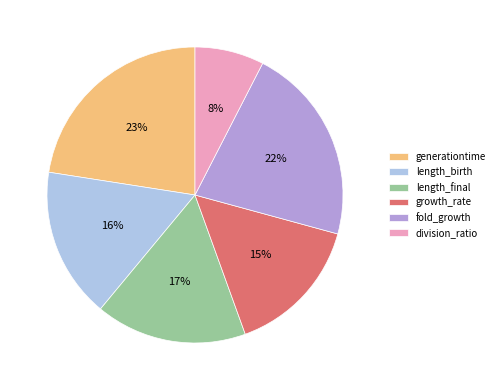

To the nearest percent, what is the combined percentage of fold_growth and growth_rate?

37%